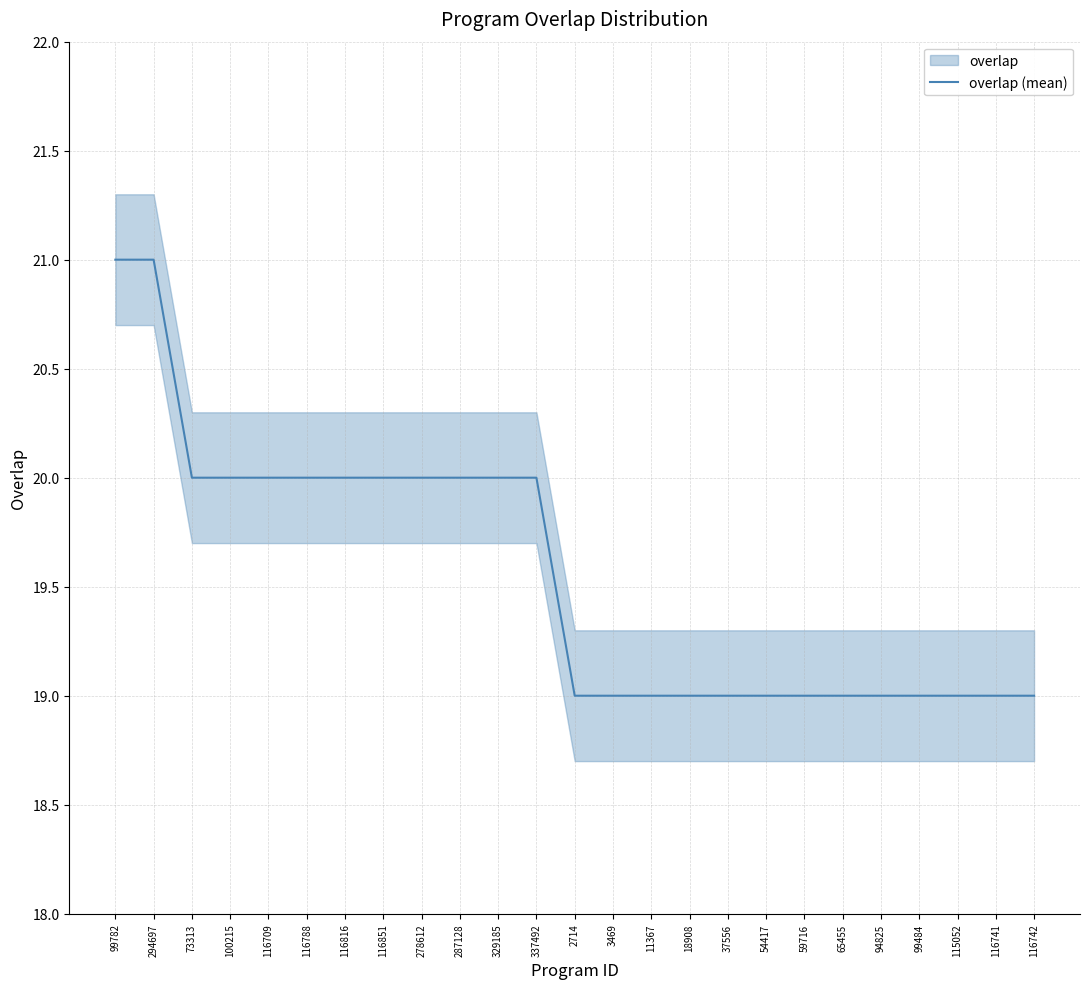

List the labels in order of value, smallest first.

2714, 3469, 11367, 18908, 37556, 54417, 59716, 65455, 94825, 99484, 115052, 116741, 116742, 73313, 100215, 116709, 116788, 116816, 116851, 278612, 287128, 329185, 337492, 99782, 294697